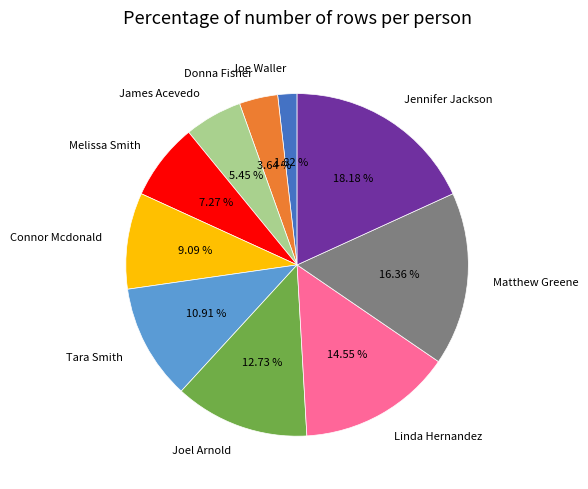

What is the smallest slice in the pie chart?

Joe Waller